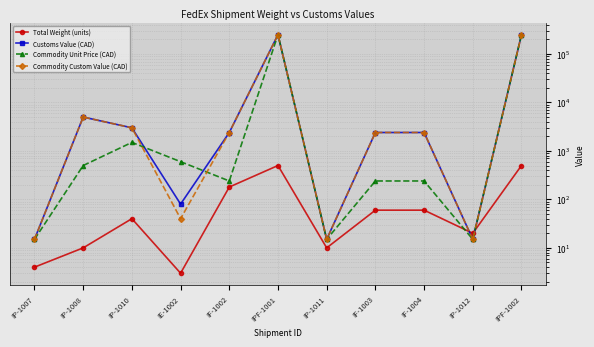

Reading left to right, what are all the values shown in this chart?

Total Weight (units): IP-1007=4	IP-1008=10	IP-1010=40	IE-1002=3	IF-1002=180	IPF-1001=500	IP-1011=10	IF-1003=60	IF-1004=60	IP-1012=20	IPF-1002=500
Customs Value (CAD): IP-1007=15	IP-1008=5000	IP-1010=3000	IE-1002=80	IF-1002=2400	IPF-1001=250000	IP-1011=15	IF-1003=2400	IF-1004=2400	IP-1012=15	IPF-1002=250000
Commodity Unit Price (CAD): IP-1007=15	IP-1008=500	IP-1010=1500	IE-1002=600	IF-1002=240	IPF-1001=250000	IP-1011=15	IF-1003=240	IF-1004=240	IP-1012=15	IPF-1002=250000
Commodity Custom Value (CAD): IP-1007=15	IP-1008=5000	IP-1010=3000	IE-1002=40	IF-1002=2400	IPF-1001=250000	IP-1011=15	IF-1003=2400	IF-1004=2400	IP-1012=15	IPF-1002=250000